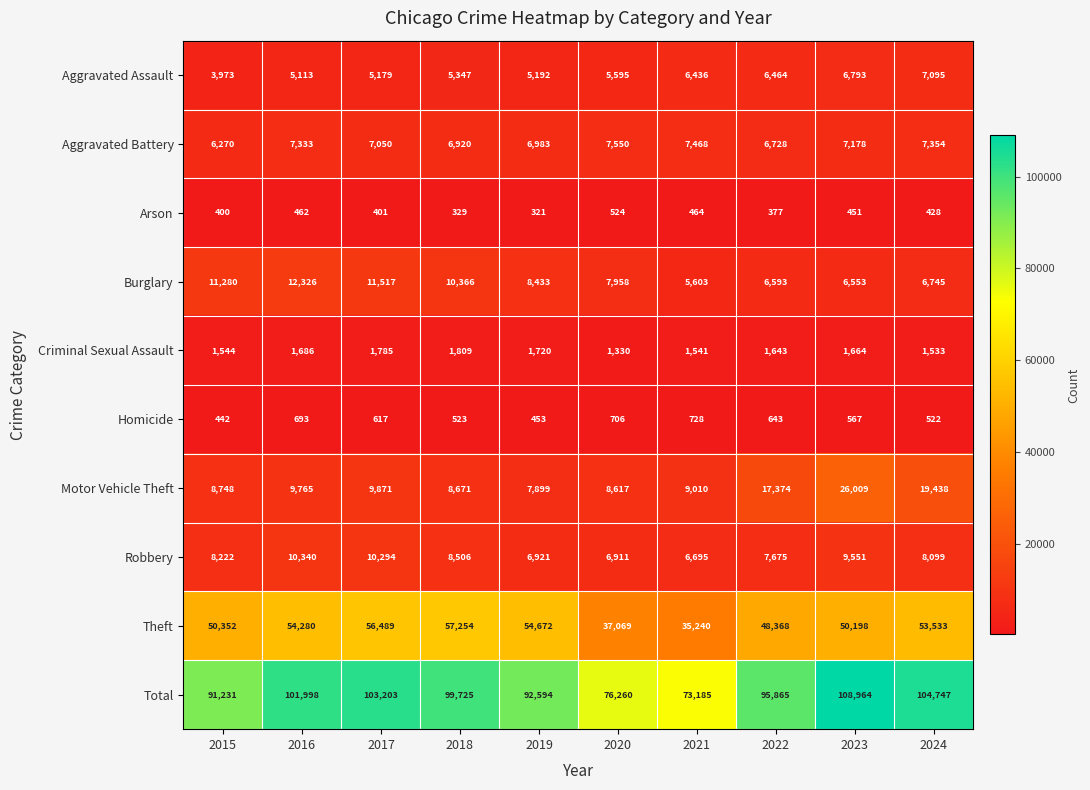

Count the number of data series in this chart.

10